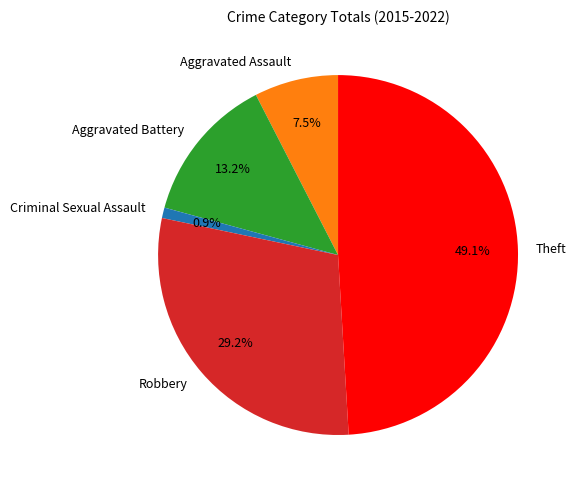

What percentage is NOT represented by Criminal Sexual Assault?

99.1%